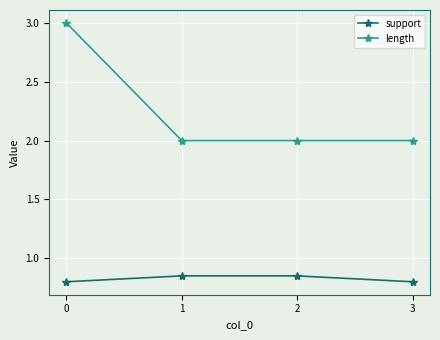

True or false: length and support cross at least once.

False